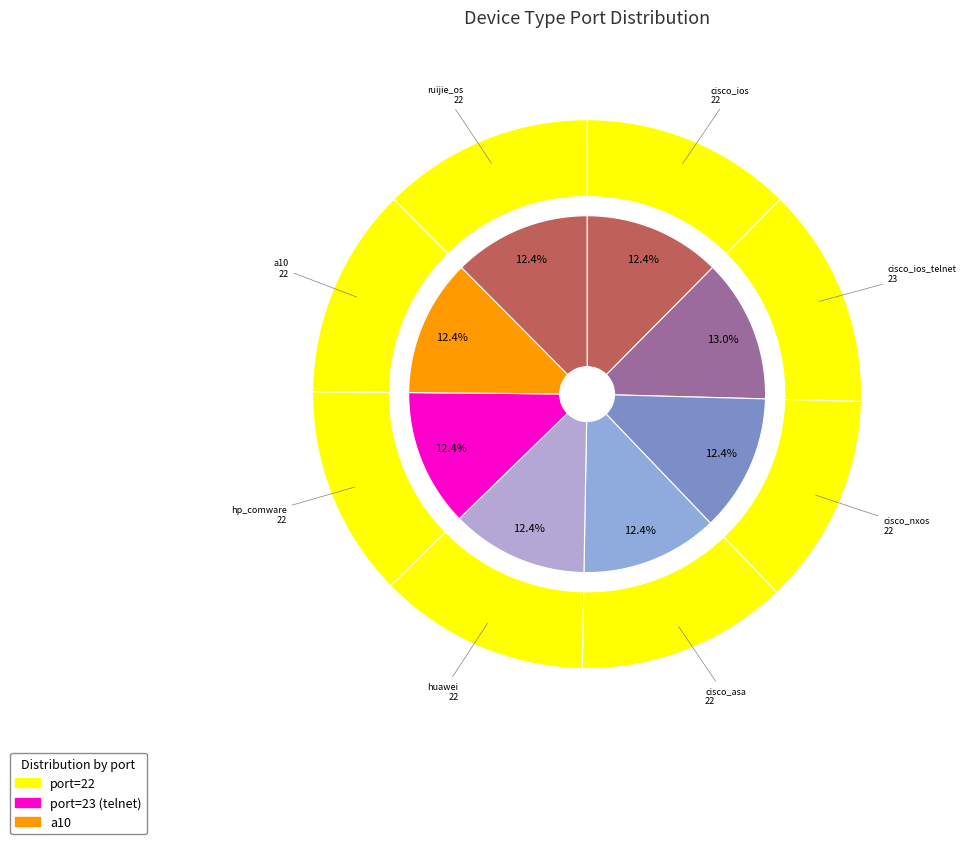

True or false: cisco_ios_telnet accounts for 26% of the total.

False